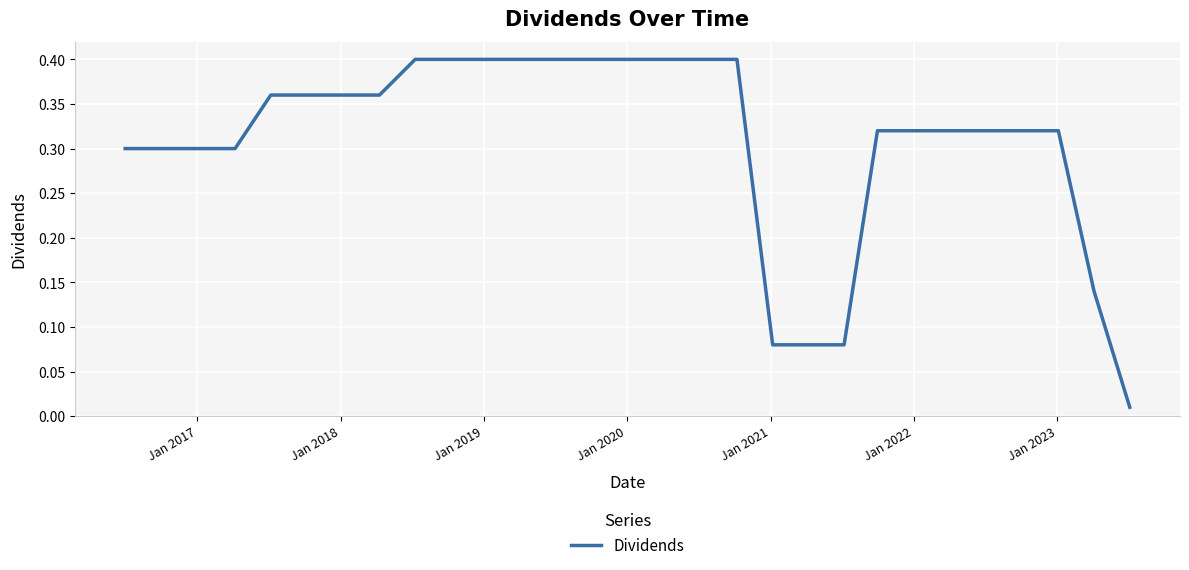

What is the difference between the second highest and second lowest values?

0.3